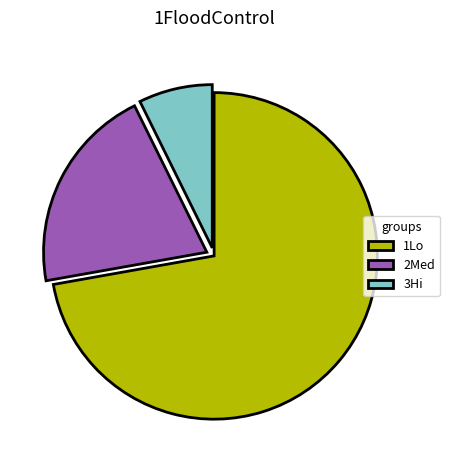

Which slice is the smallest?

3Hi